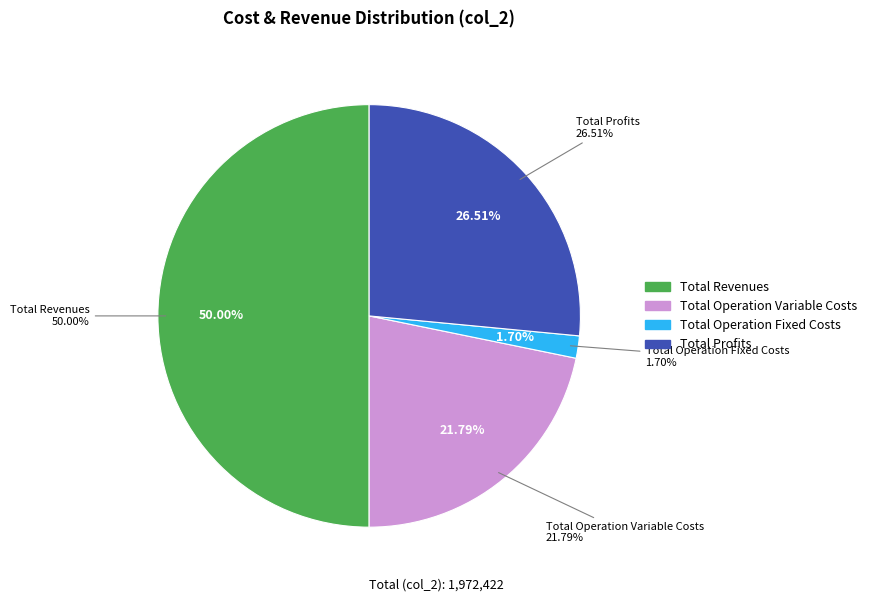

The Total Profits slice represents 41% of the pie. True or false?

False